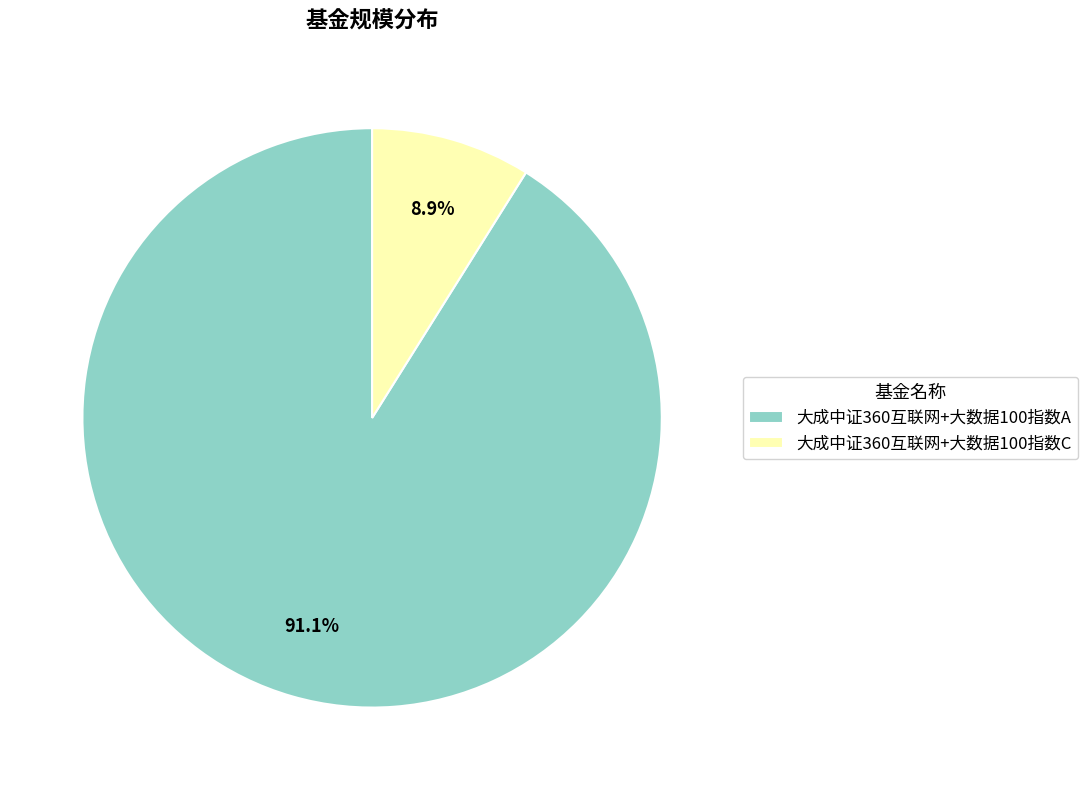

What percentage is the 大成中证360互联网+大数据100指数C slice, to the nearest percent?

9%